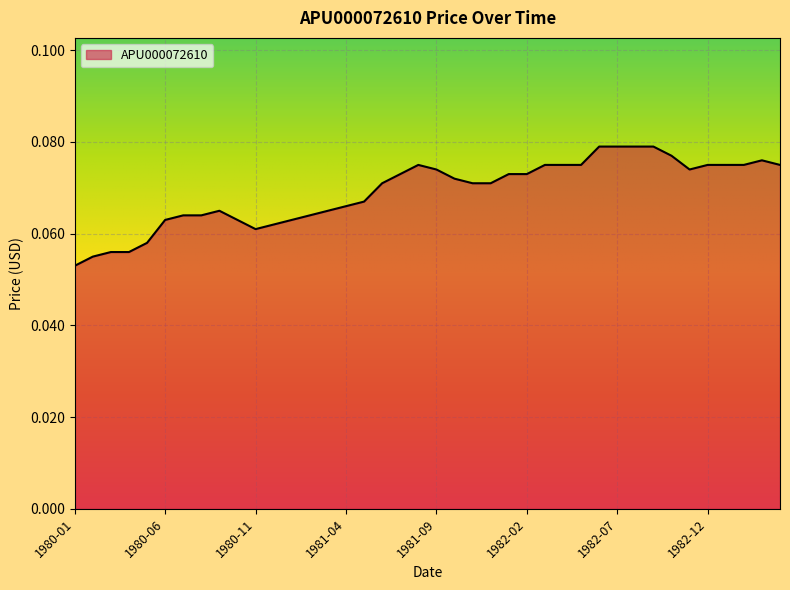

What is the maximum value shown in the chart?

0.1